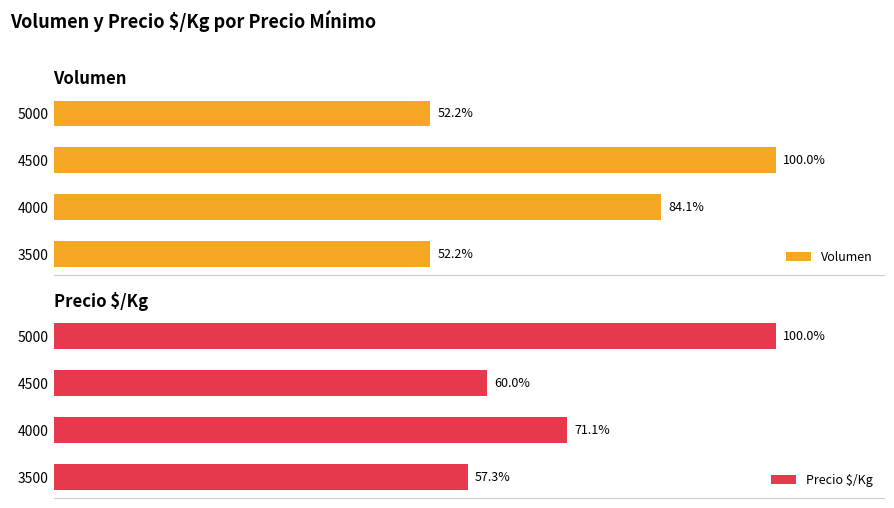

Which series has the largest total across all categories?

Precio $/Kg